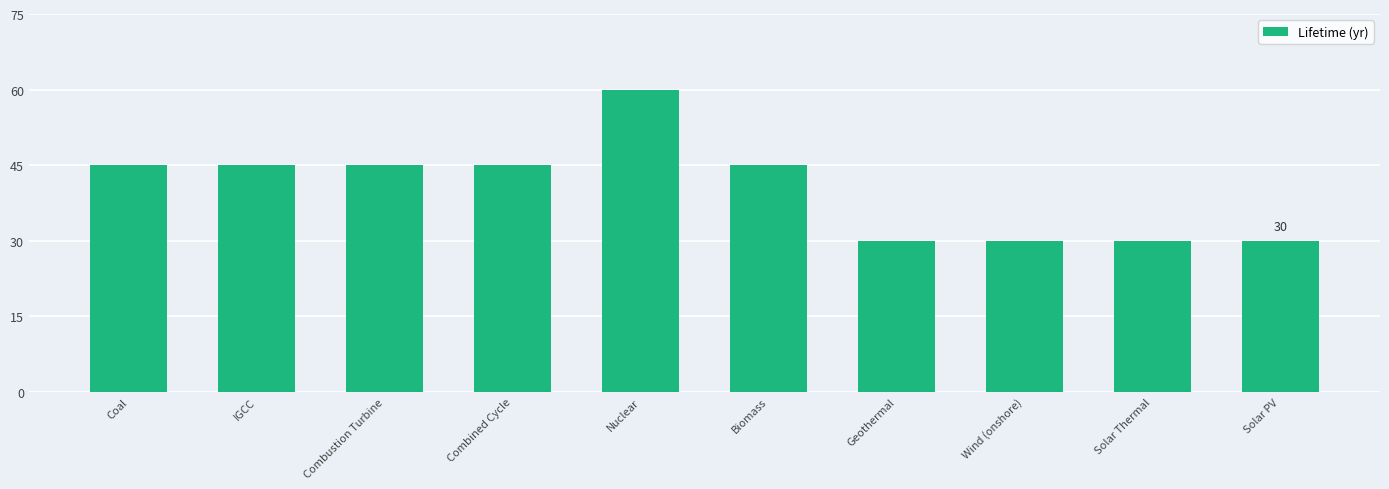

What is the label of the 6th bar from the right?

Nuclear